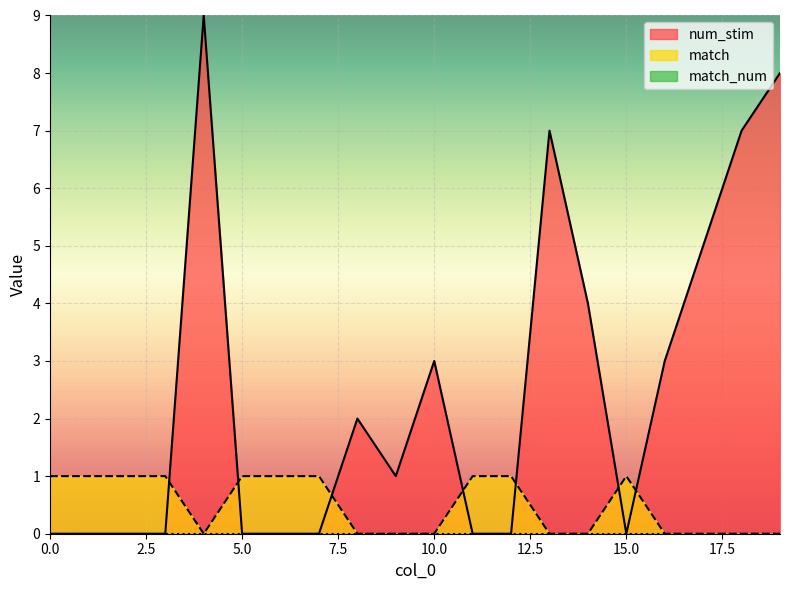

Reading left to right, list all the values displayed in this chart.

num_stim: 0	0	0	0	9	0	0	0	2	1	3	0	0	7	4	0	3	5	7	8
match: 1	1	1	1	0	1	1	1	0	0	0	1	1	0	0	1	0	0	0	0